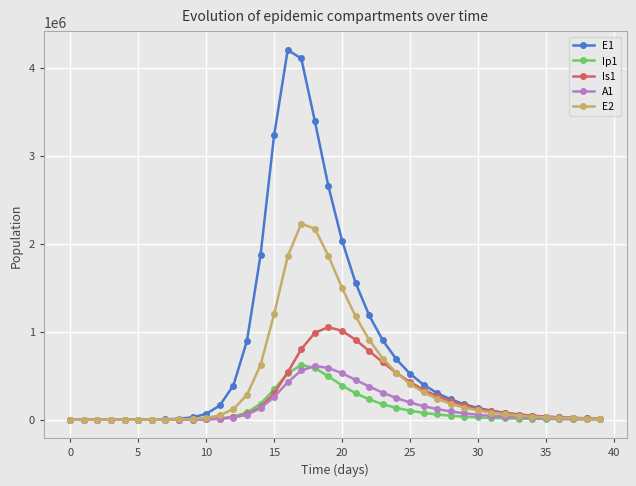

Which series has the widest spread of values?

E1